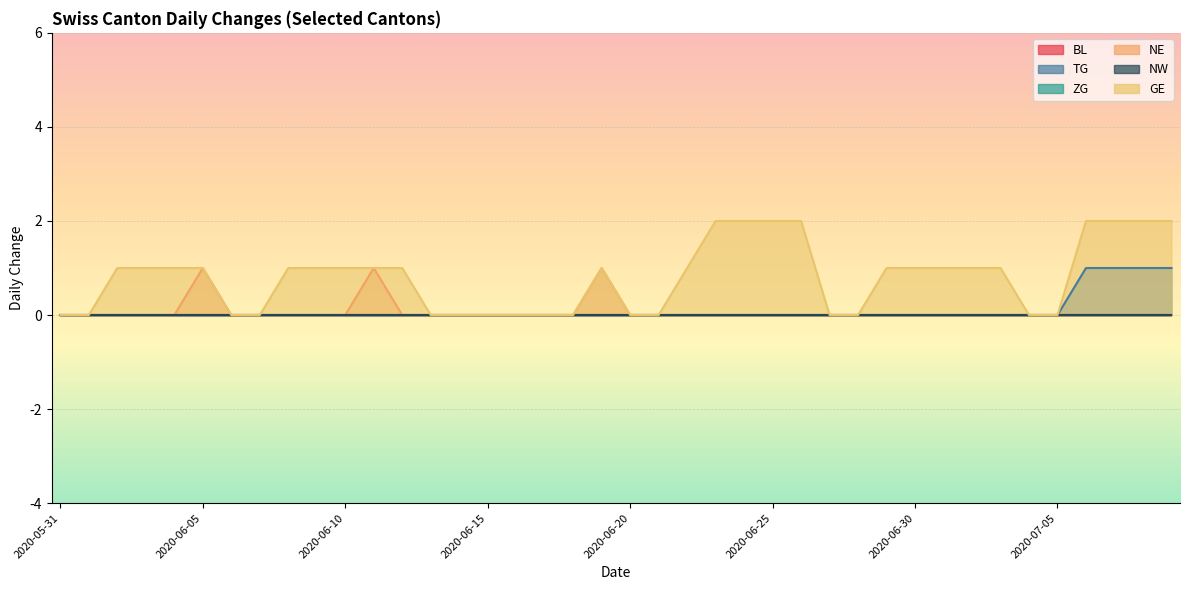

True or false: TG has a value of 0 at 2020-06-03.

True